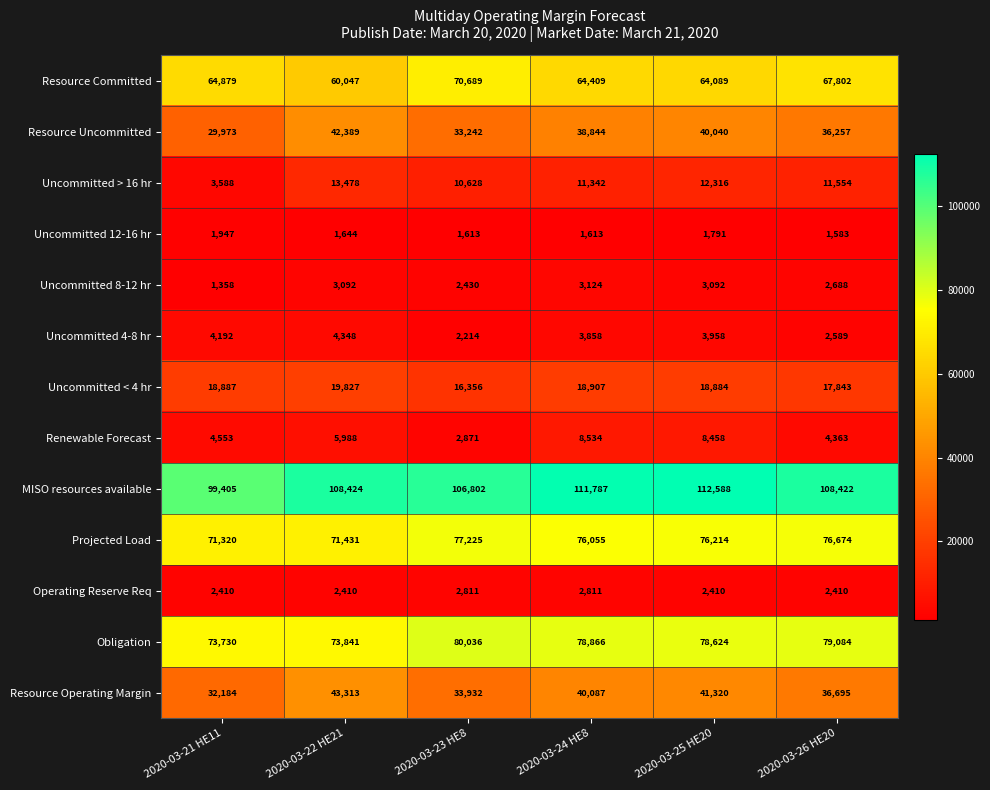

At which label is Resource Operating Margin closest to 37748?

2020-03-26 HE20